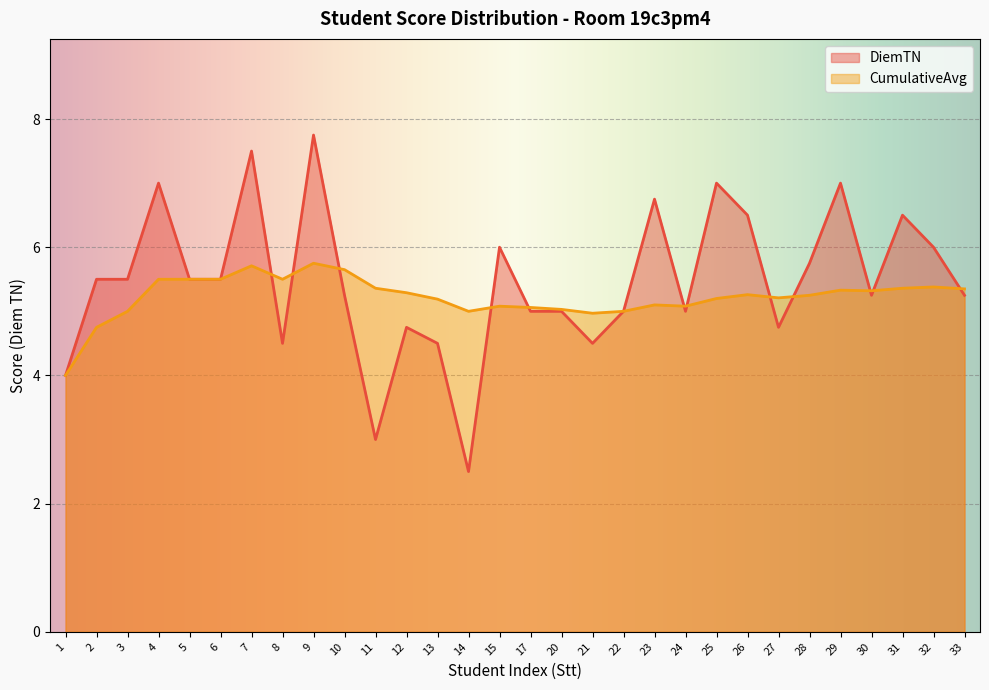

At which label does CumulativeAvg first exceed 5?

4